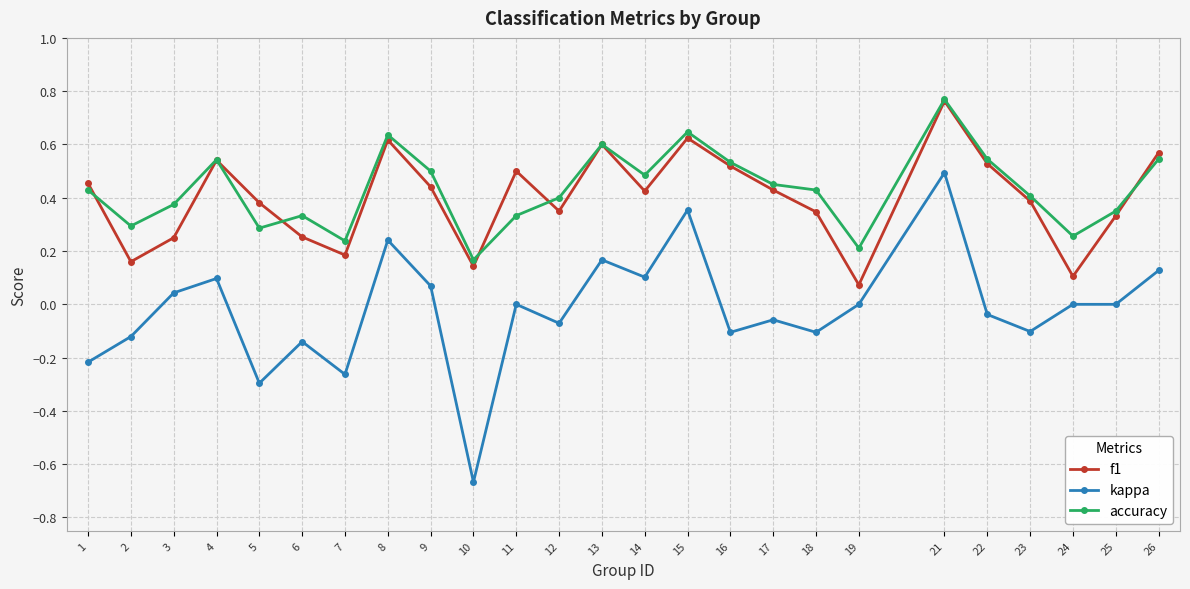

Is the value of kappa at 22 greater than the value of f1 at 19?

No